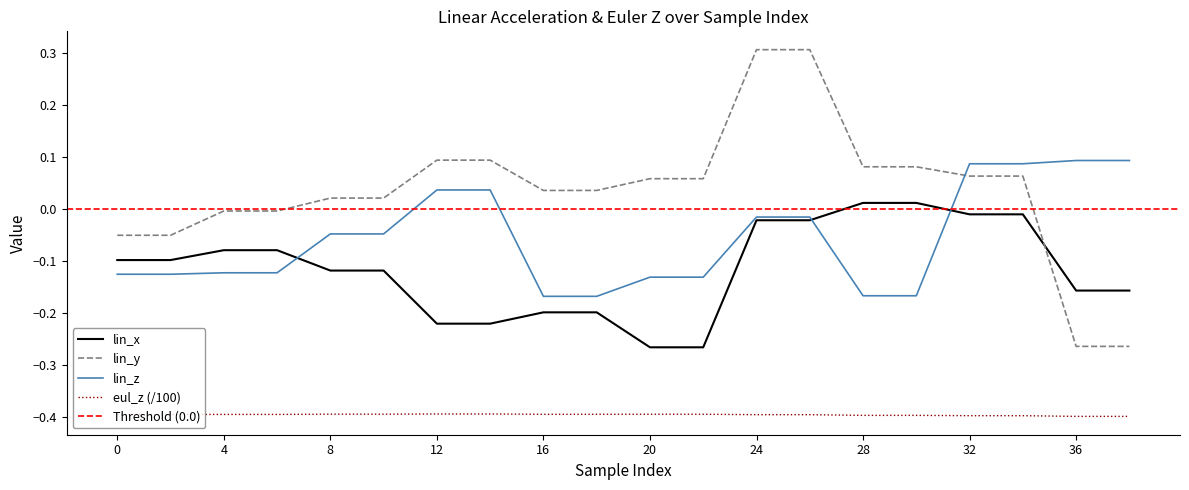

True or false: eul_z and lin_z intersect in this chart.

False